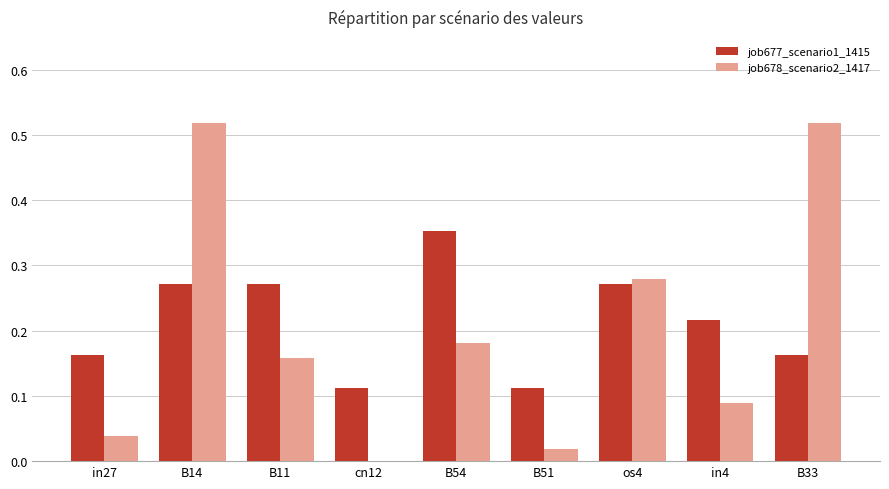

Is it true that job678_scenario2_1417 equals 0.0 at in27?

True